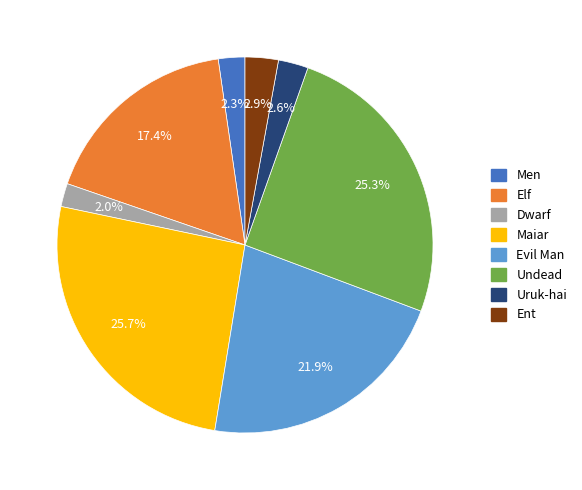

Does Maiar account for over 50% of the chart?

No